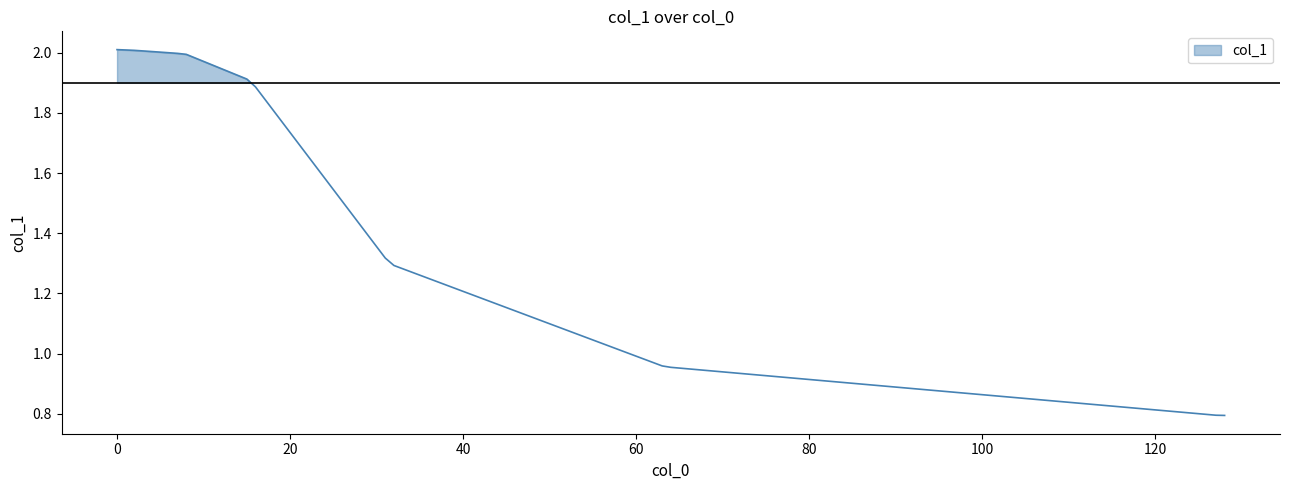

Read the value at 63.

1.0